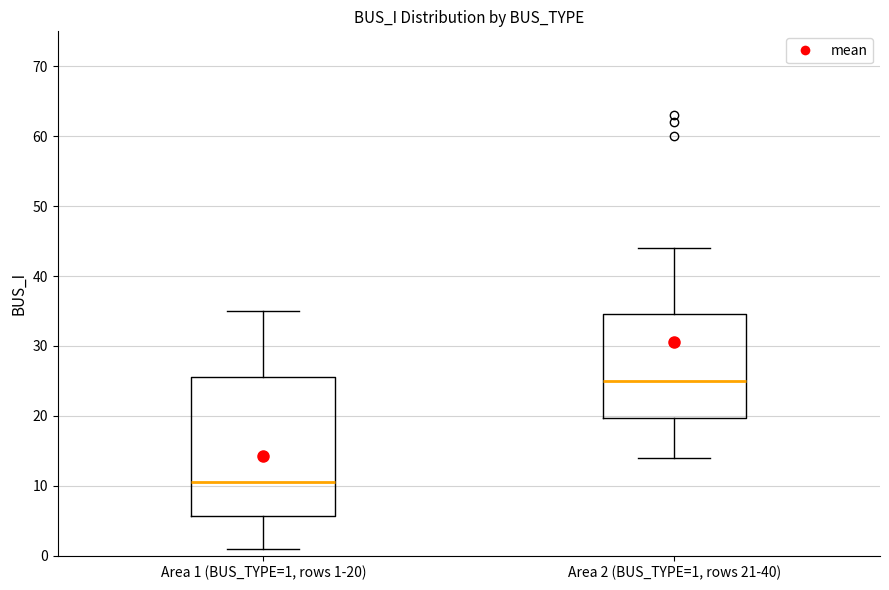

Which box's median line is the lowest?

Area 1 (BUS_TYPE=1, rows 1-20)